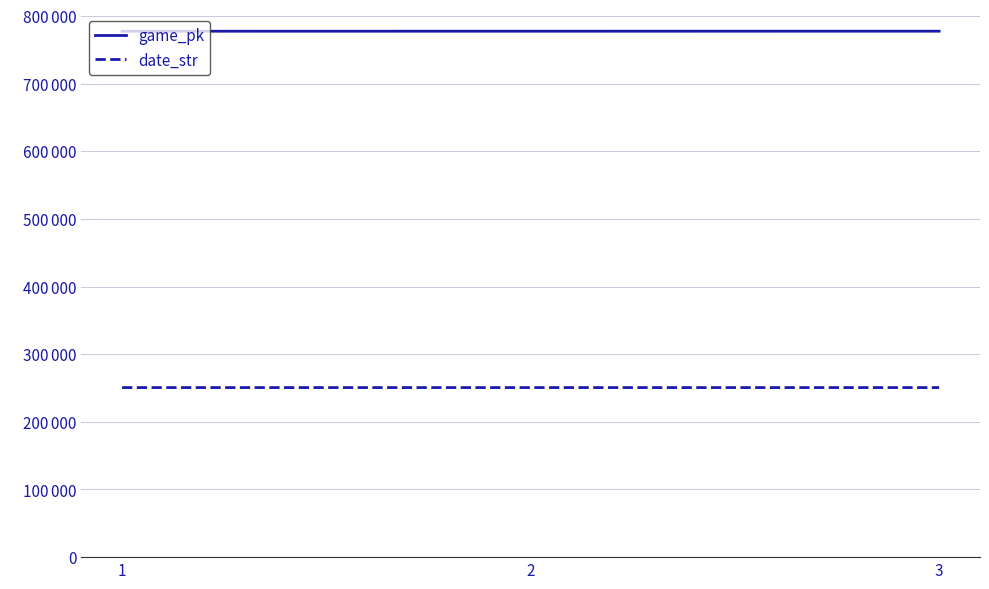

Does the chart display data point markers on the line(s)?

No